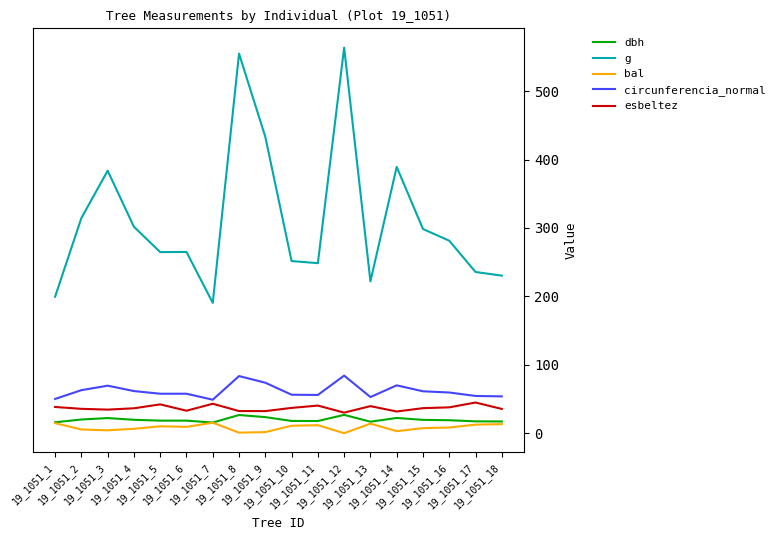

Which category has the highest value in the g series?

19_1051_12